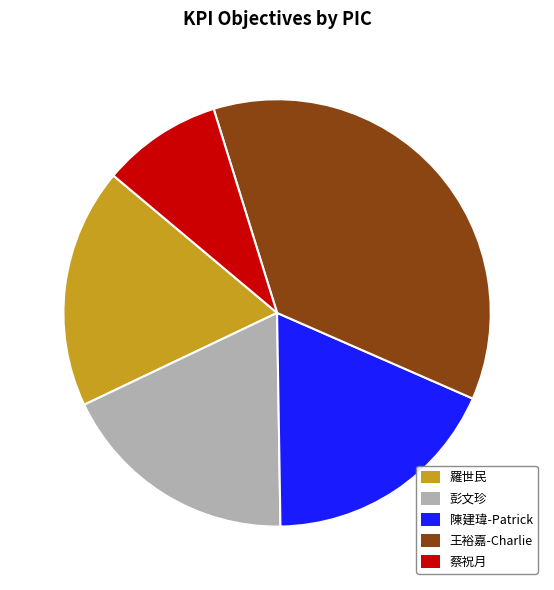

Which category has the smallest portion of the pie?

蔡祝月